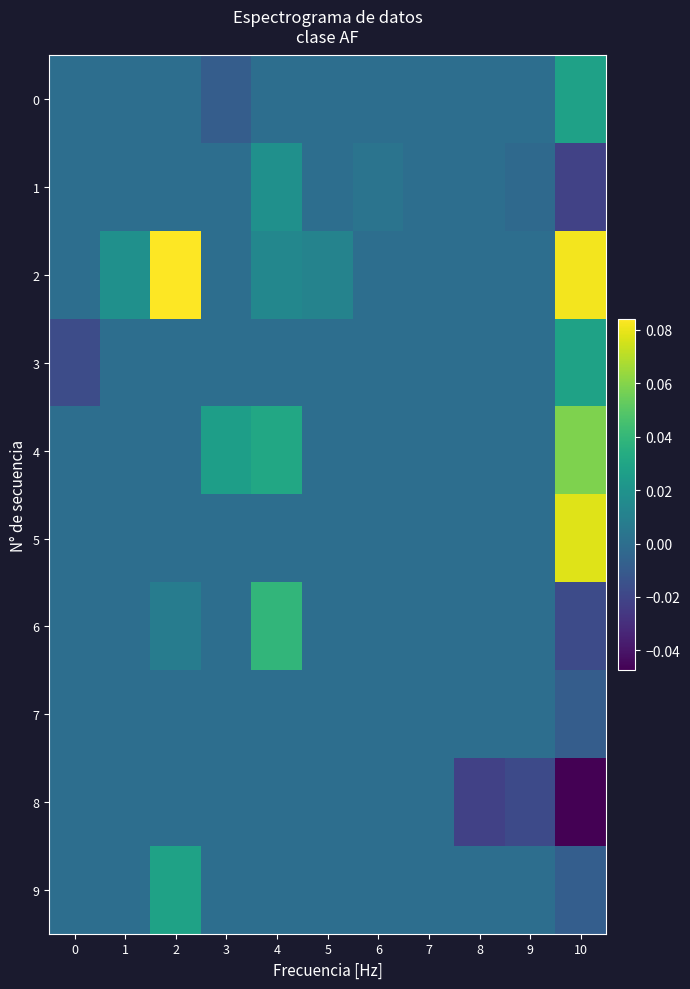

Which series has the widest spread of values?

2